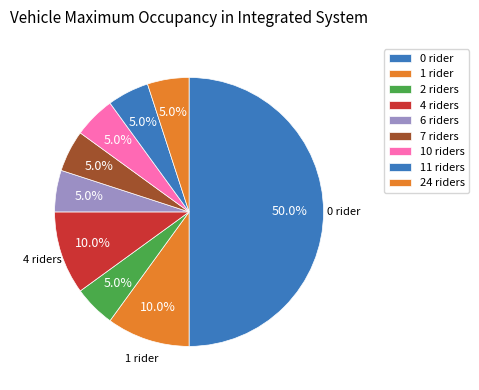

Count the number of slices in the pie.

9